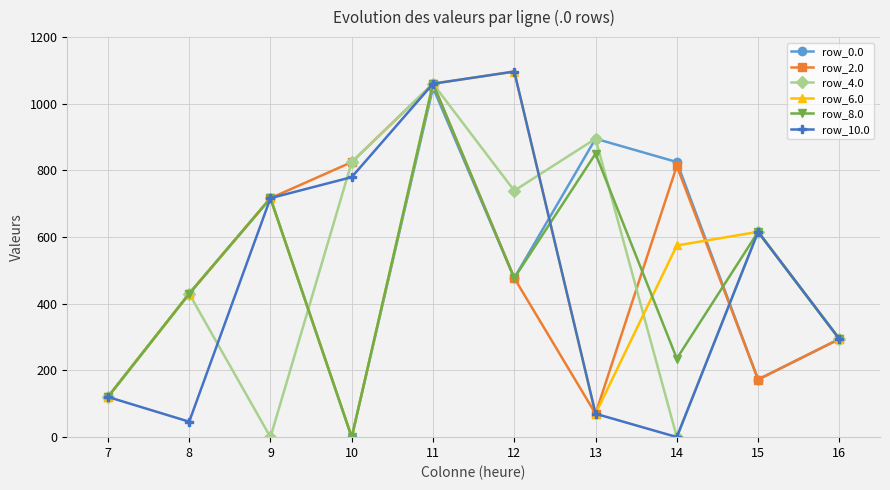

What is the value of the row_10.0 point at the 9th from the left?

615.9